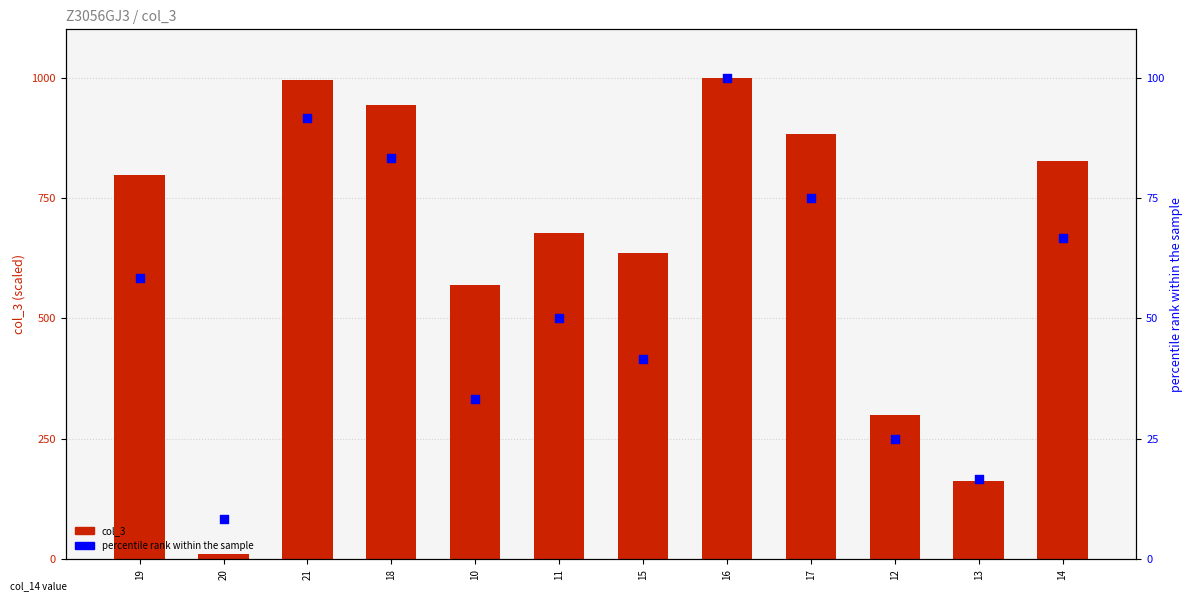

Which series reaches the maximum Y coordinate?

col_3